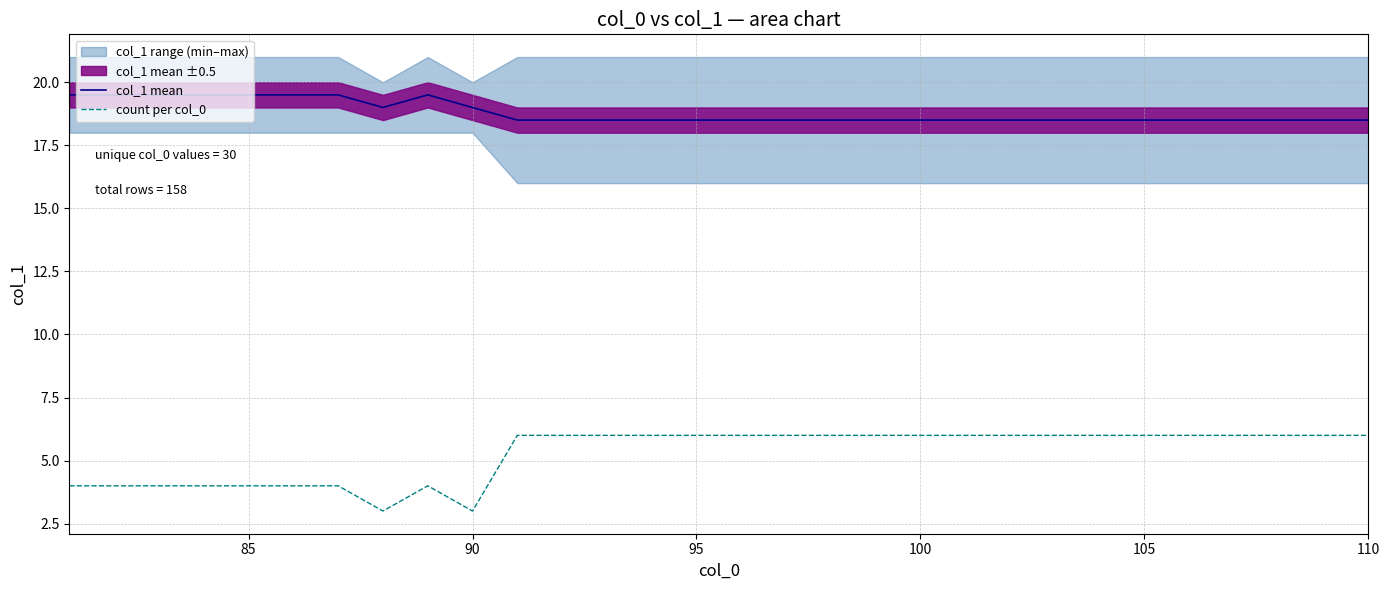

What is the sum of the col_1 mean values at 85 and 95?

38.0